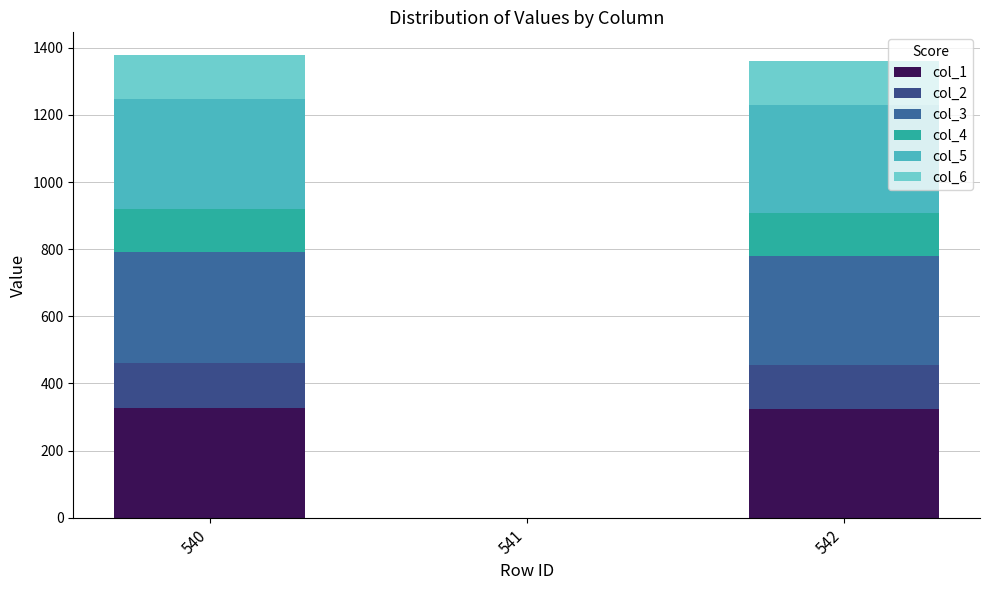

Which series has the largest total across all categories?

col_3